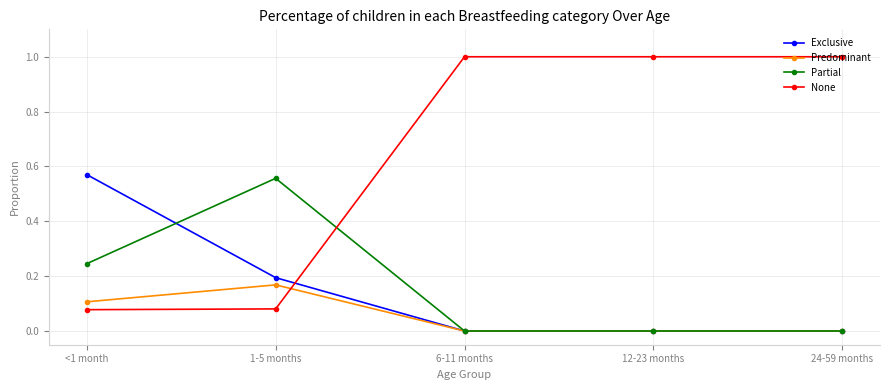

How many times do Predominant and None cross each other?

1